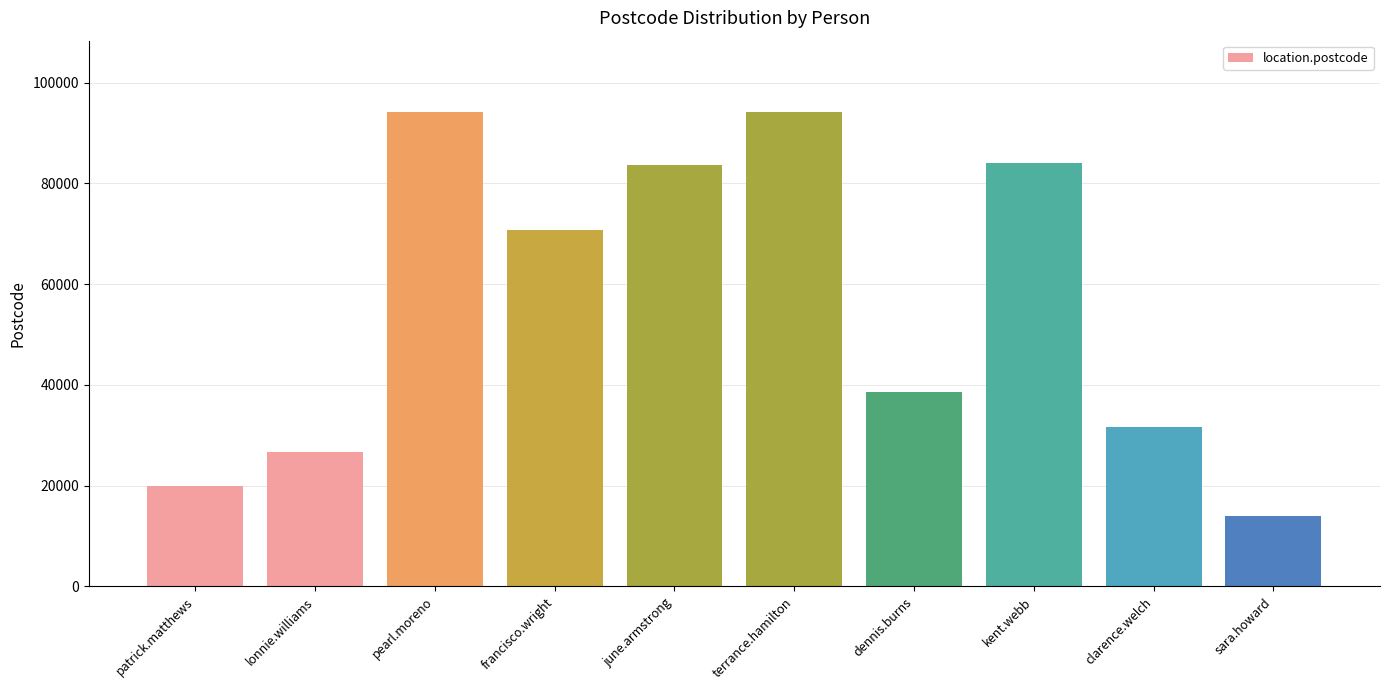

Between dennis.burns and francisco.wright, which is larger?

francisco.wright